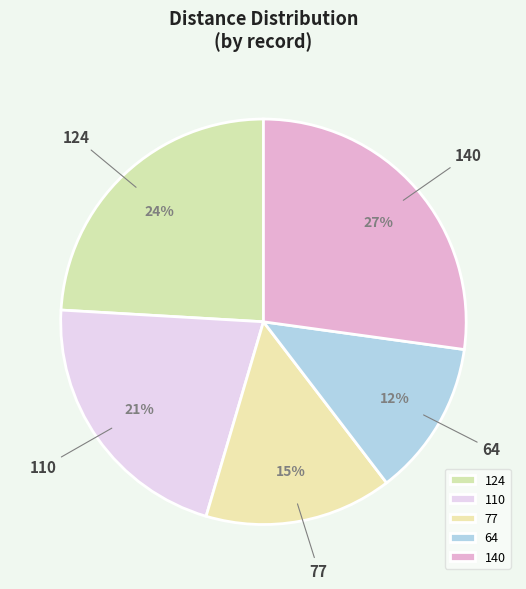

True or false: 124 accounts for 24% of the total.

True